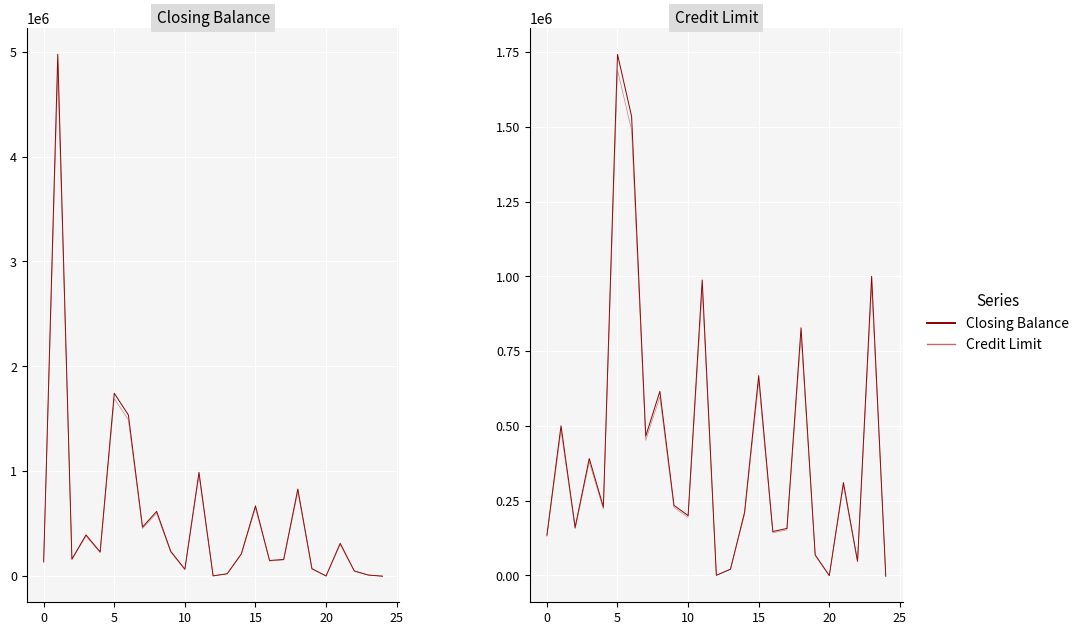

Between 15 and 17, which is larger?

15